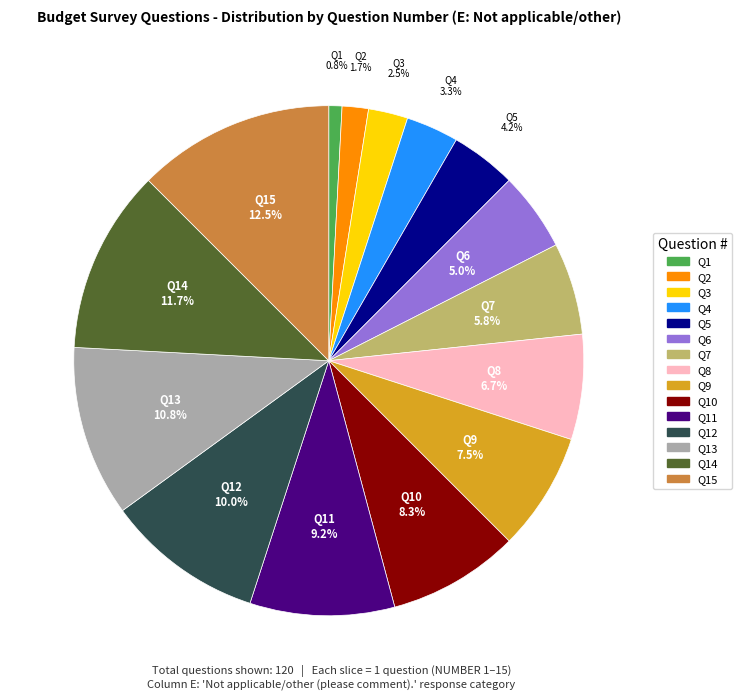

How many segments does this pie chart have?

15